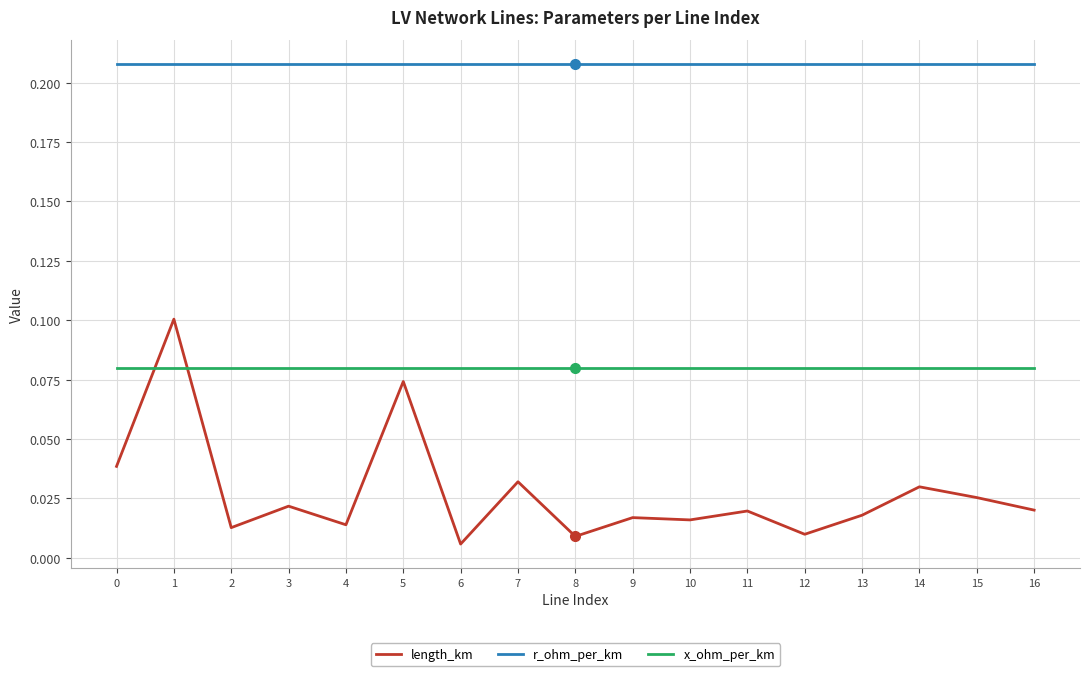

Which series has the widest spread of values?

length_km